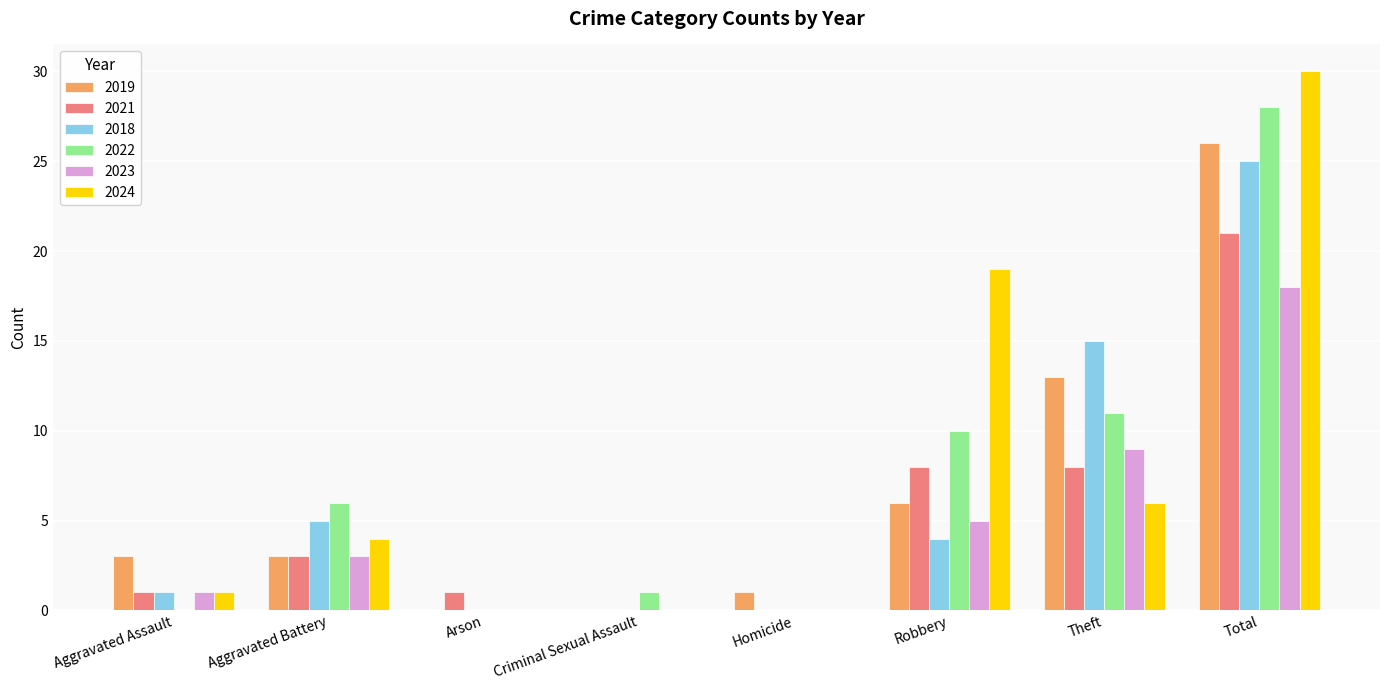

At which label does 2021 reach its peak?

Total